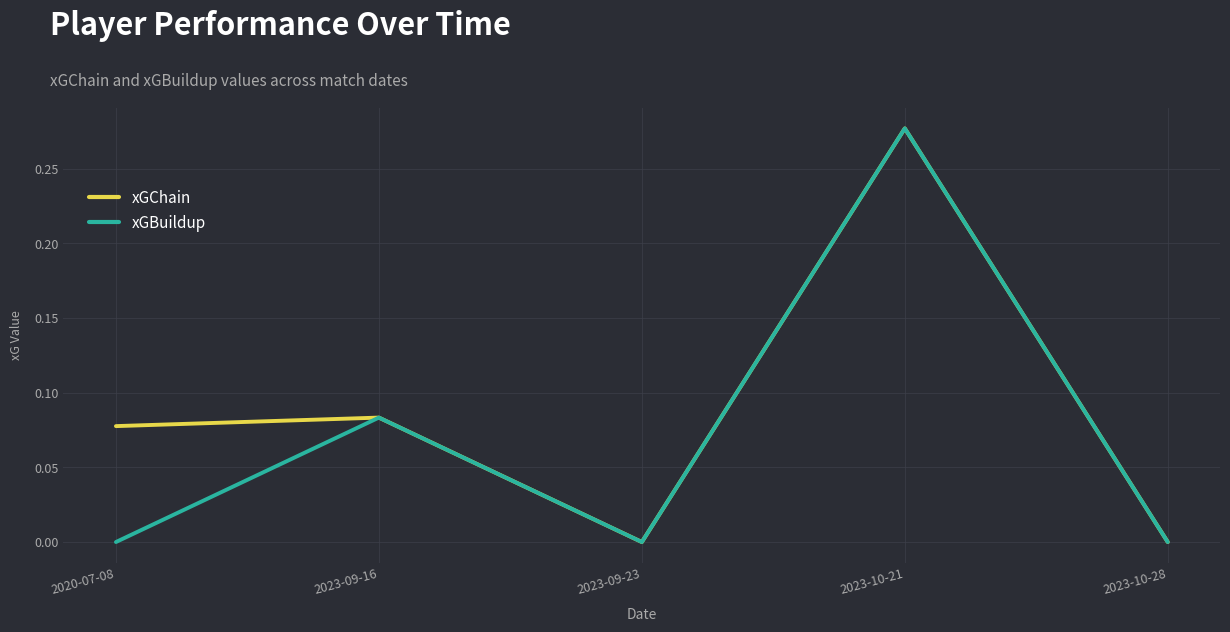

Is it true that xGBuildup equals 0.1 at 2023-09-23?

False